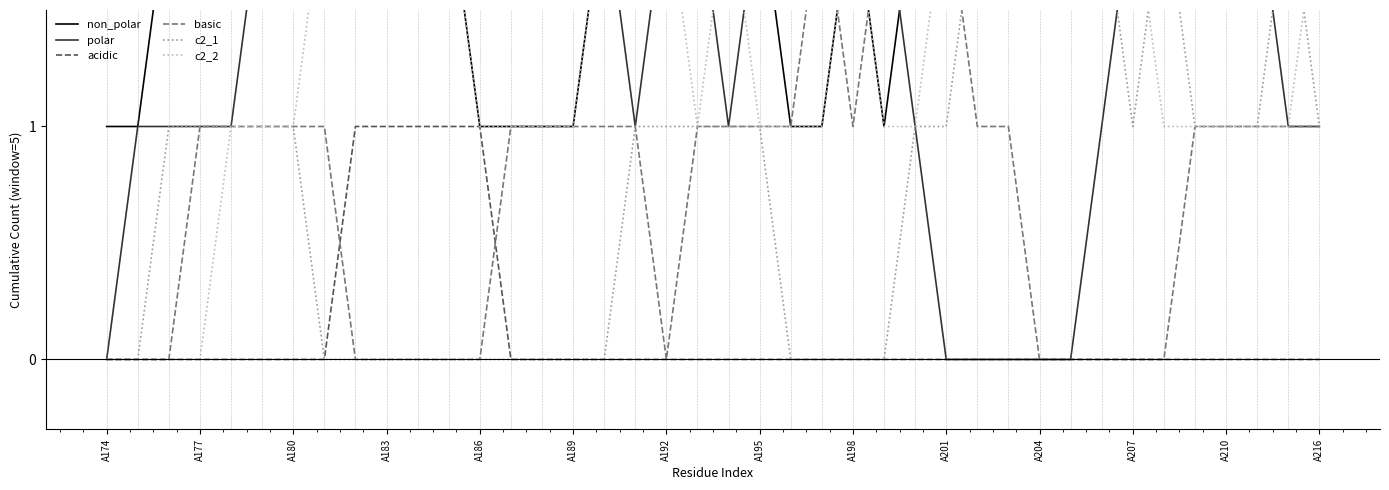

The value of acidic at A183 is 1. True or false?

True